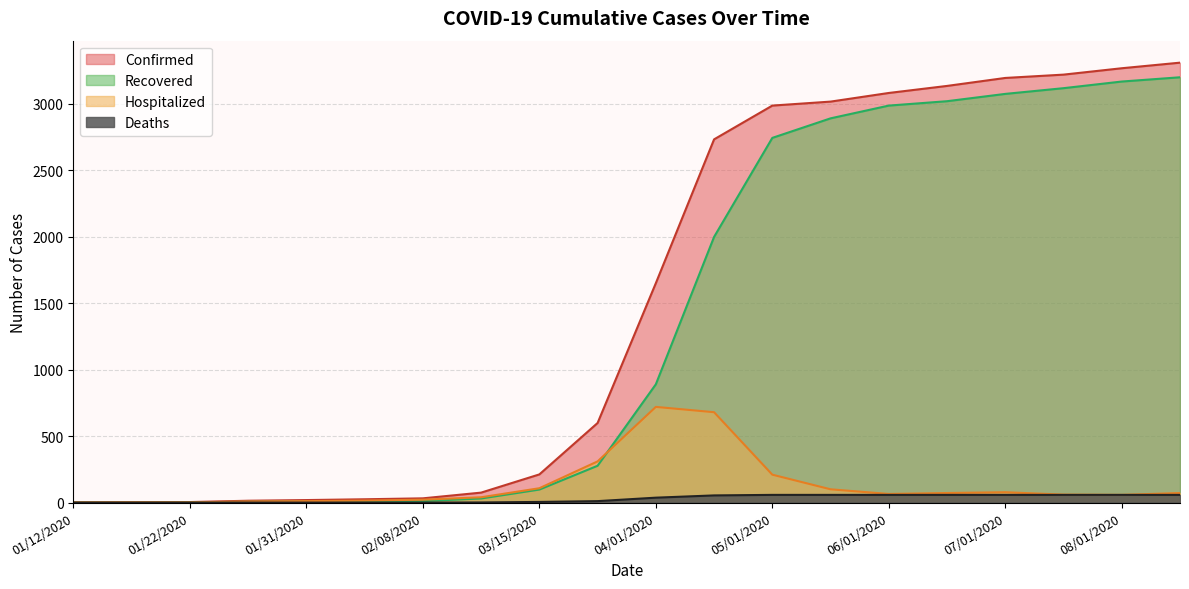

What is the total value across all series at 08/15/2020?

6640